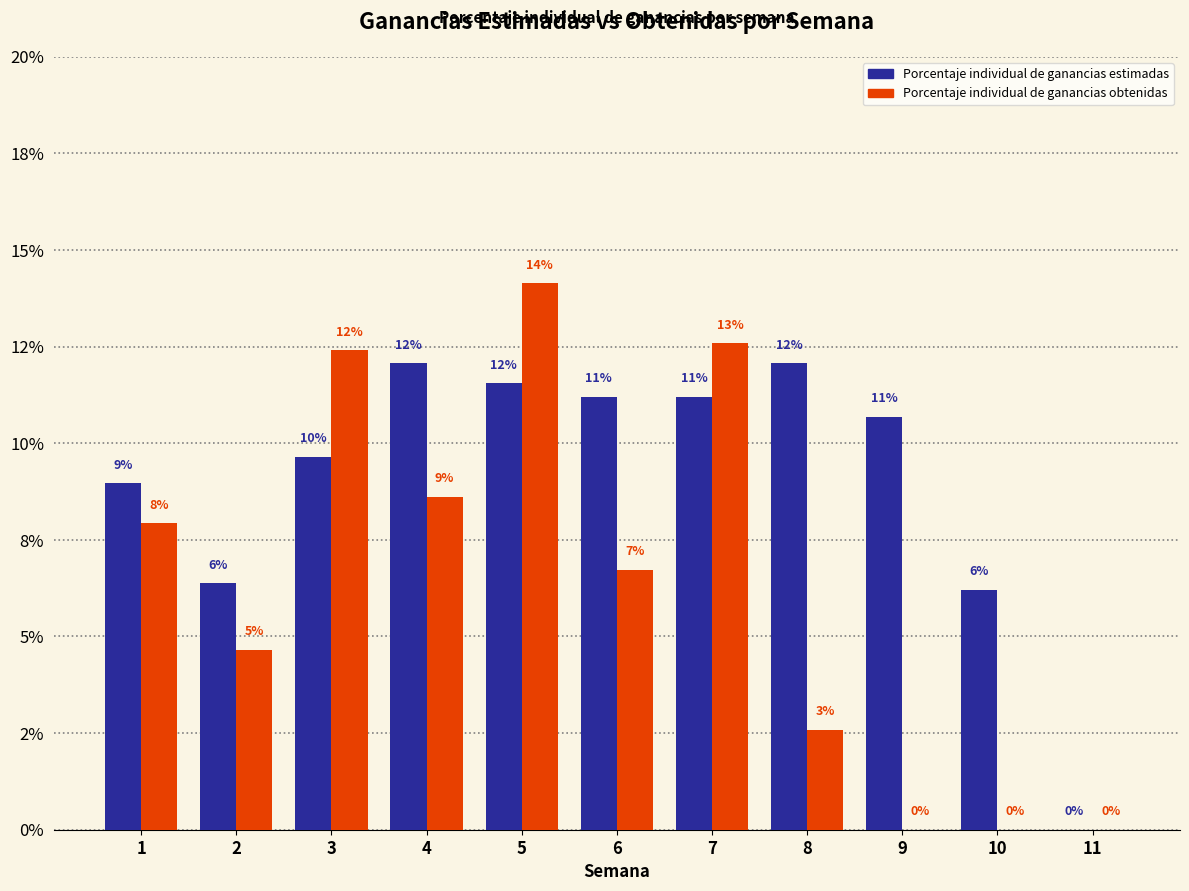

What is the sum of the Porcentaje individual de ganancias obtenidas values at 8 and 4?

0.1